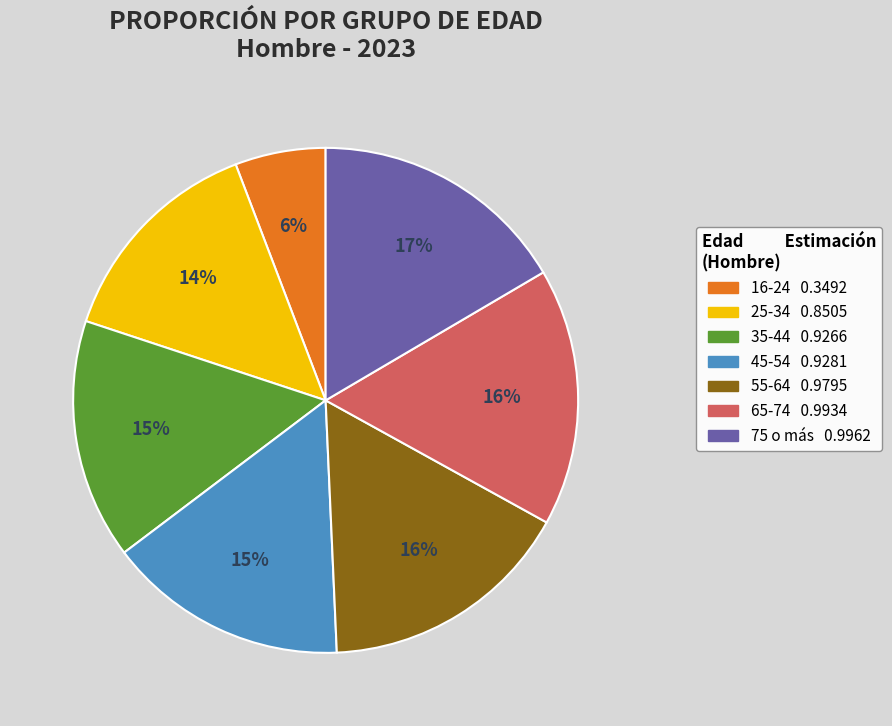

True or false: 16-24 0.3492 accounts for 17% of the total.

False